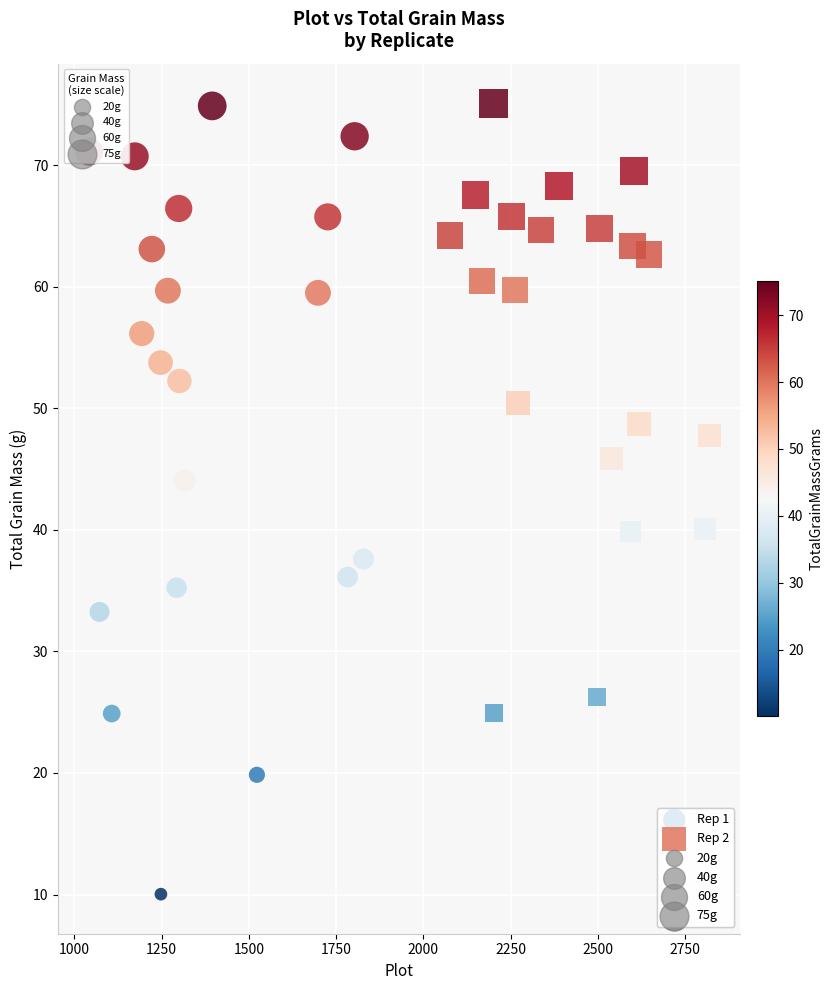

Which series has the widest spread of Y values?

Rep 1